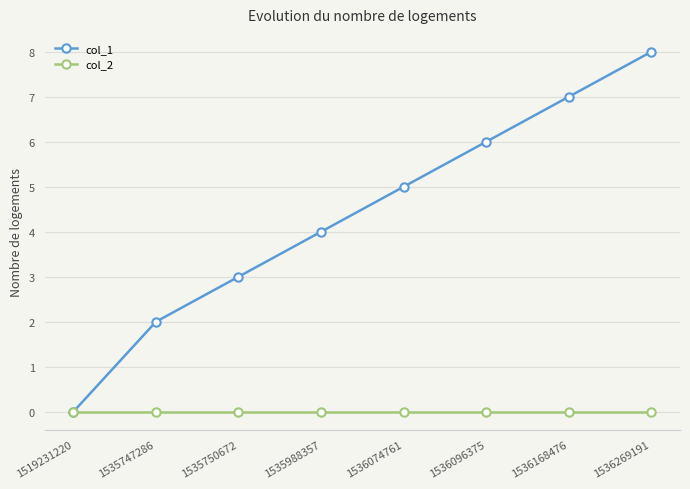

Between 1519231220 and 1535988357, which series saw the biggest shift?

col_1